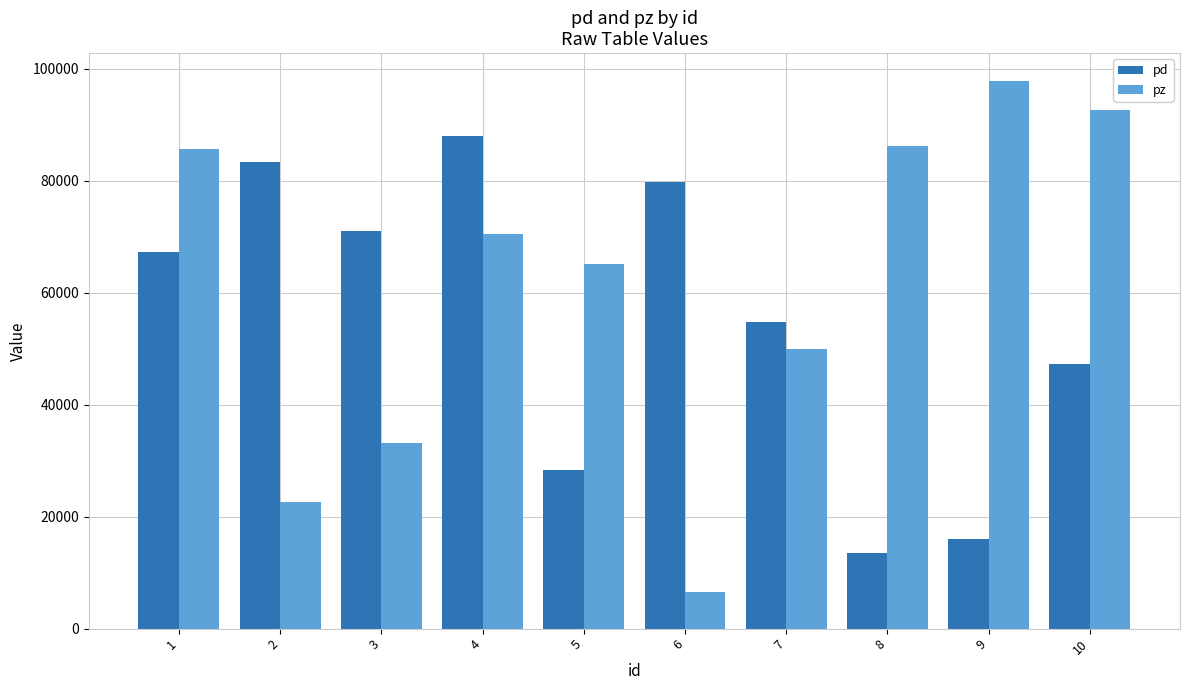

What is the total value across all series at 3?

104214